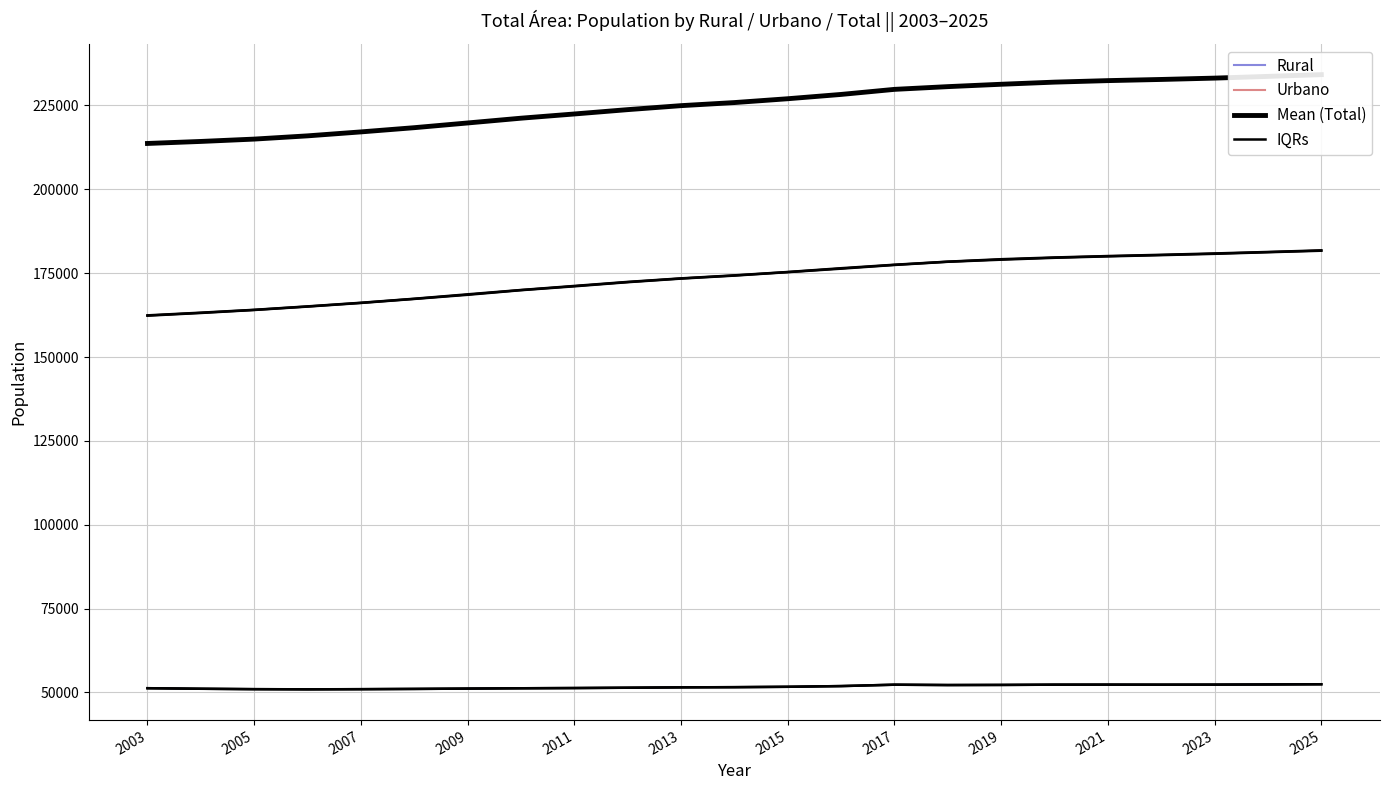

What is the total value across all series at 2025?

503297.5